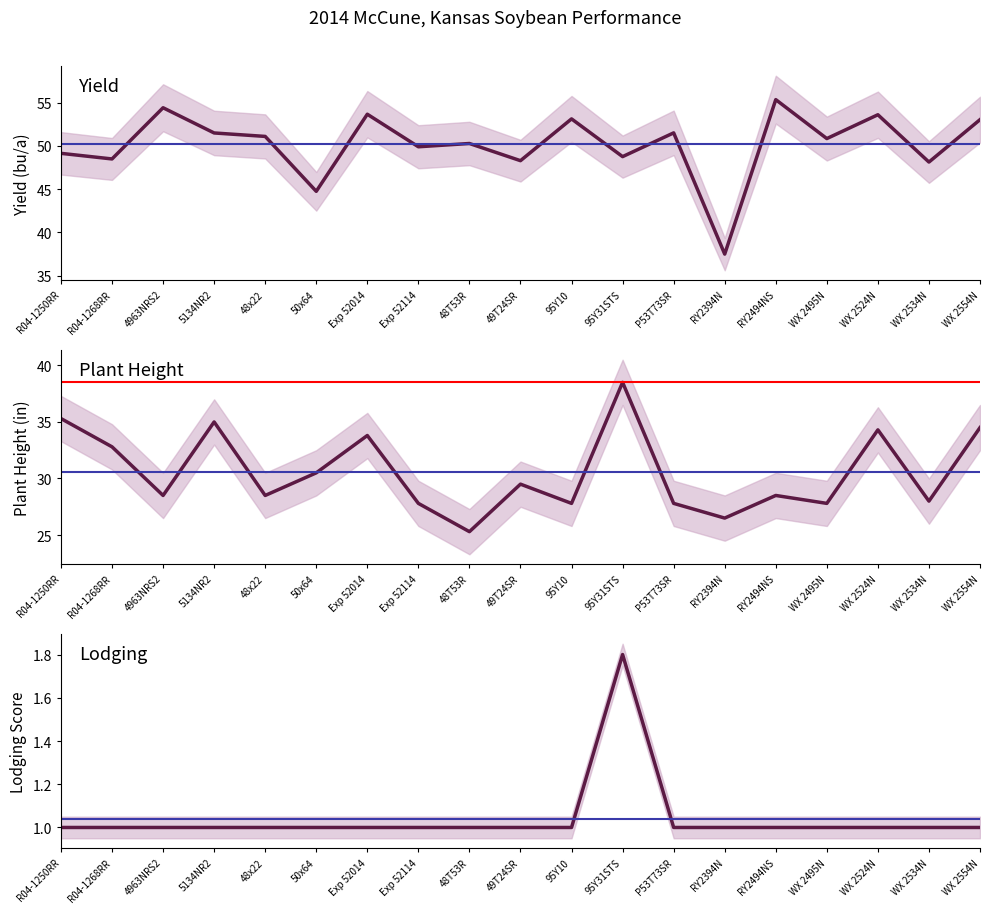

Does the chart display data point markers on the line(s)?

No